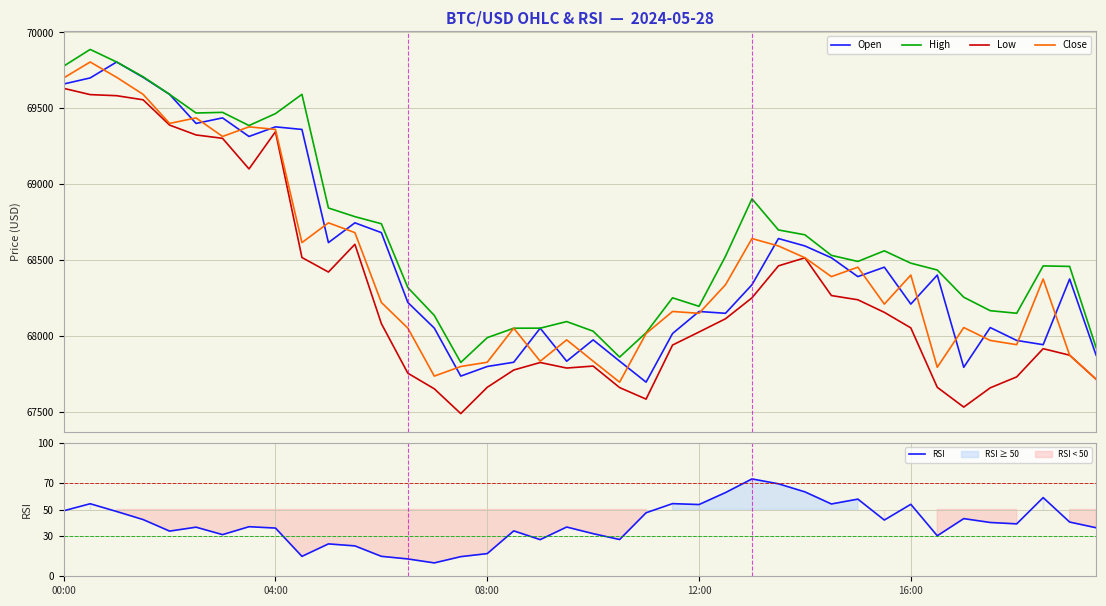

Reading right to left, transcribe all the data shown in this chart.

Open: 67871.7	68374.1	67941.0	67969.0	68054.0	67792.0	68400.0	68208.6	68452.1	68389.9	68514.2	68592.0	68640.9	68336.2	68148.0	68160.0	68014.8	67694.0	67832.5	67972.8	67832.0	68049.7	67825.2	67797.3	67733.8	68050.3	68219.4	68680.0	68744.5	68614.1	69360.3	69377.4	69314.0	69436.4	69400.0	69591.6	69704.0	69805.0	69700.0	69660.0
High: 67921.3	68457.2	68460.5	68148.3	68165.2	68254.0	68433.4	68478.4	68560.0	68489.9	68530.0	68665.6	68697.5	68902.7	68524.0	68194.0	68250.0	68019.9	67859.1	68030.0	68093.5	68050.0	68049.7	67987.3	67824.0	68134.0	68317.6	68738.5	68785.3	68842.4	69591.8	69464.7	69386.0	69473.0	69468.7	69591.6	69707.5	69805.0	69887.9	69777.8
Low: 67713.0	67871.7	67914.7	67728.8	67656.5	67529.6	67659.9	68051.9	68154.2	68237.1	68265.0	68514.0	68460.8	68250.0	68112.0	68024.6	67938.6	67582.1	67658.2	67800.0	67787.0	67823.5	67774.0	67660.0	67486.6	67650.0	67753.0	68080.0	68603.0	68420.0	68515.9	69345.5	69100.0	69301.8	69324.0	69389.1	69555.8	69582.8	69590.0	69631.2
Close: 67713.2	67871.7	68374.1	67941.0	67969.0	68054.0	67792.0	68400.0	68208.6	68452.1	68389.9	68514.2	68592.0	68640.9	68336.2	68148.0	68160.0	68014.8	67694.0	67832.5	67972.8	67832.0	68049.7	67825.2	67797.3	67733.8	68050.3	68219.4	68680.0	68744.6	68614.1	69360.3	69377.4	69314.0	69436.4	69400.0	69591.6	69704.0	69805.0	69700.0
RSI: 36.3	40.6	58.9	39.2	40.3	43.2	30.3	53.9	42.1	57.8	54.1	63.2	69.2	72.9	62.7	53.7	54.4	47.6	27.5	31.9	36.9	27.4	34.0	17.0	14.7	10.0	13.0	14.9	22.8	24.2	14.9	36.1	37.1	31.2	36.8	33.8	42.5	48.5	54.3	49.0